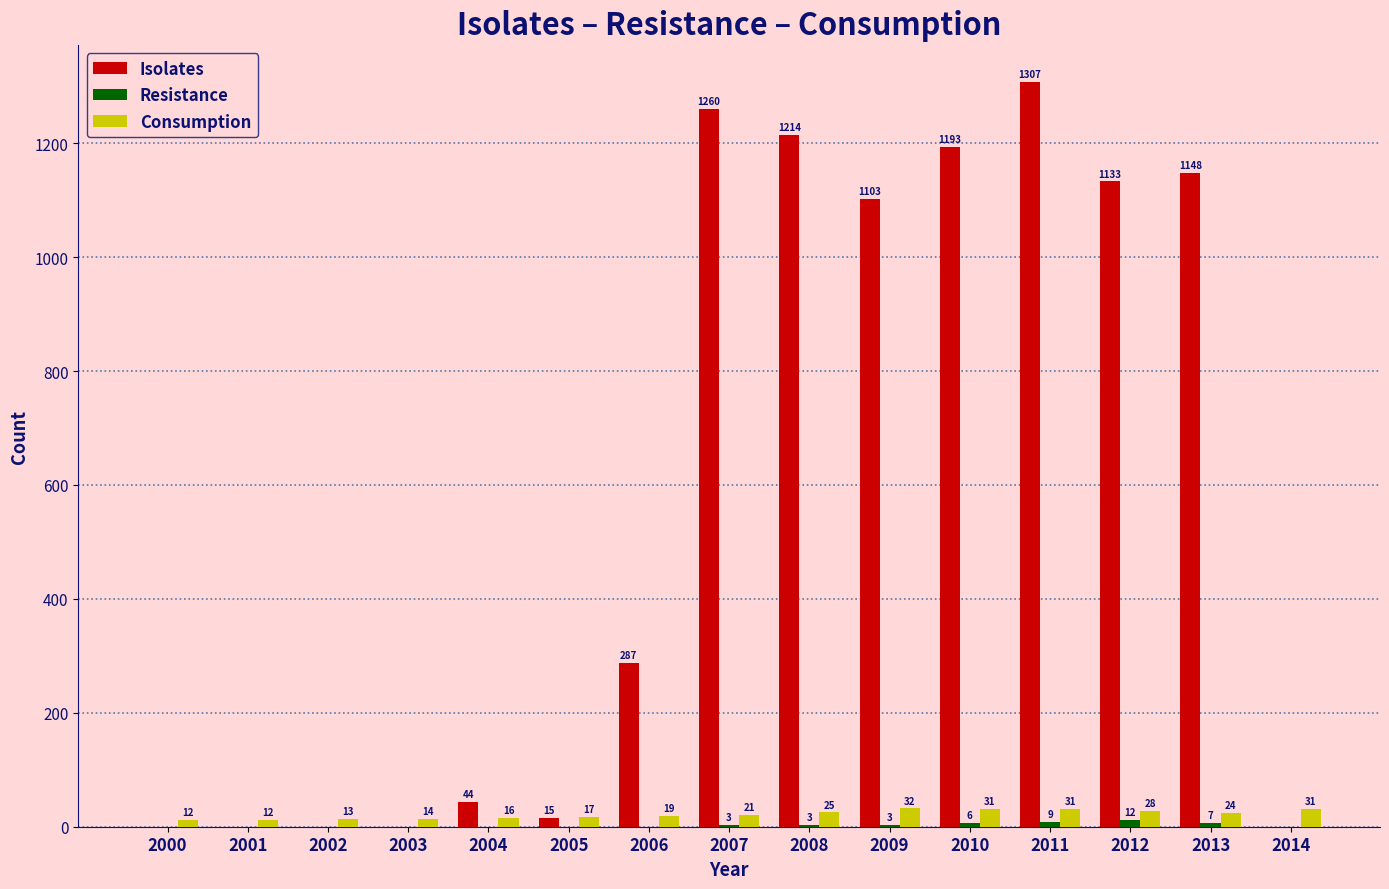

The Consumption series shows 12 at 2000. True or false?

True